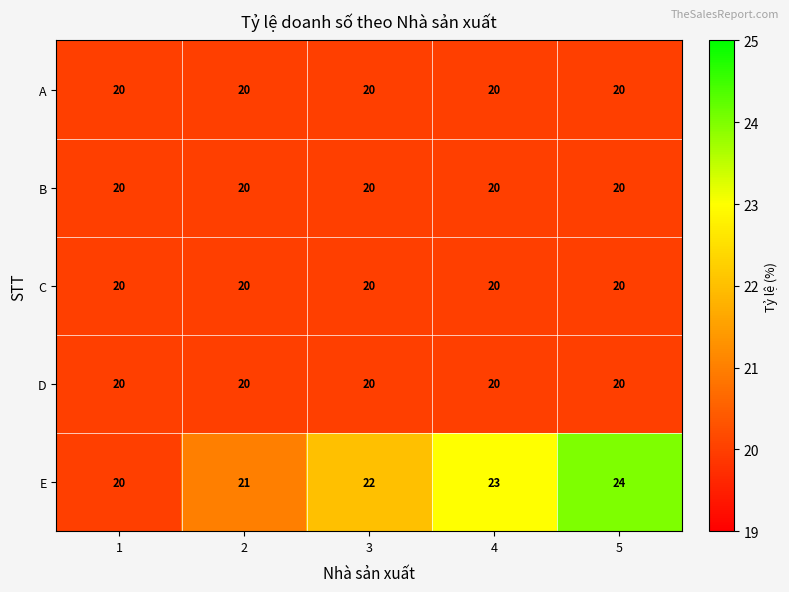

What is the spread (max minus min) of values at 2?

1